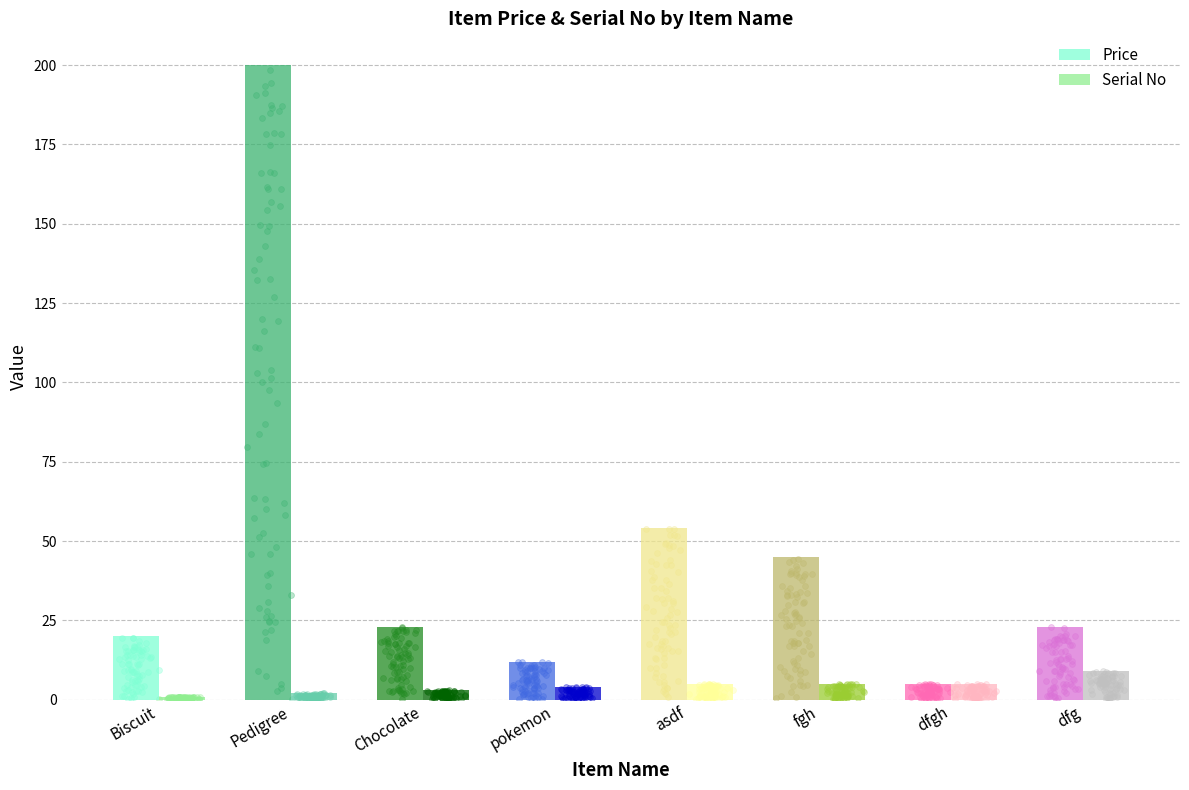

Which series has the largest Y range (max minus min)?

Price